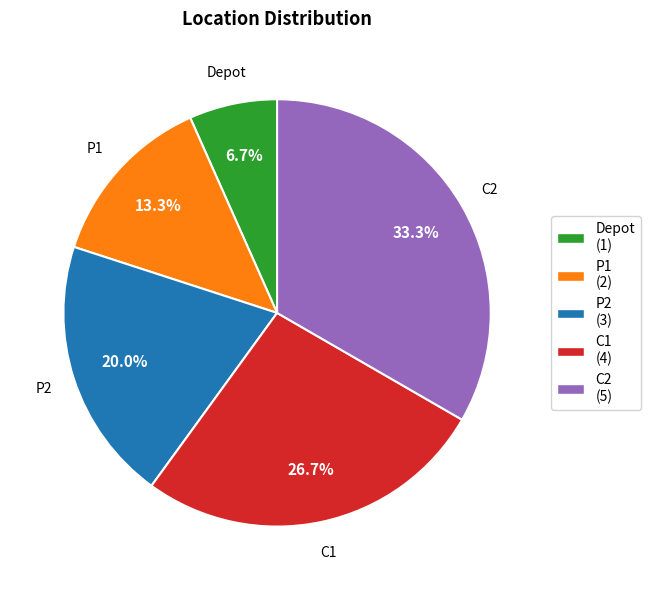

How many segments does this pie chart have?

5